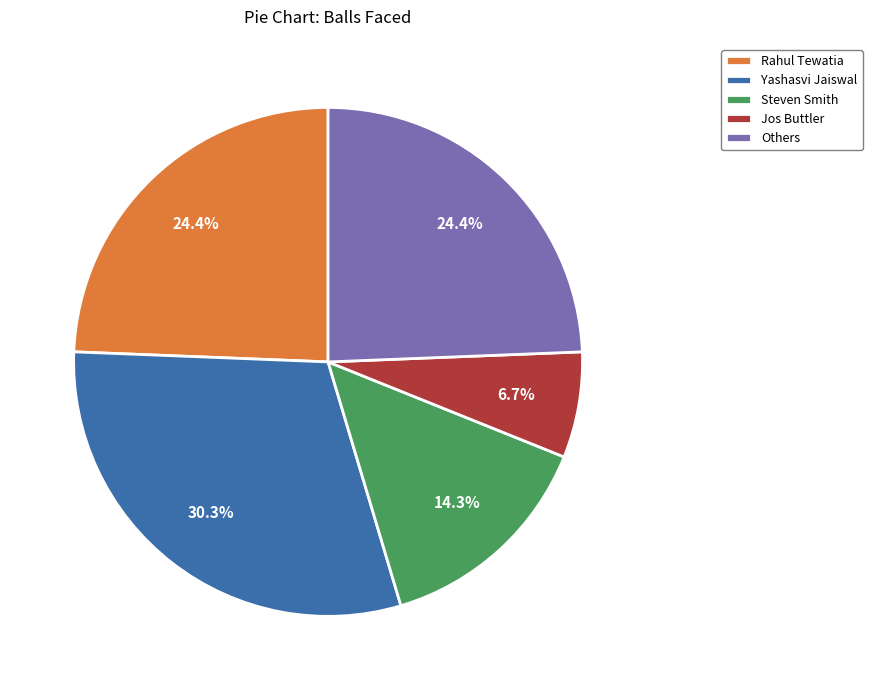

True or false: Jos Buttler accounts for 1% of the total.

False